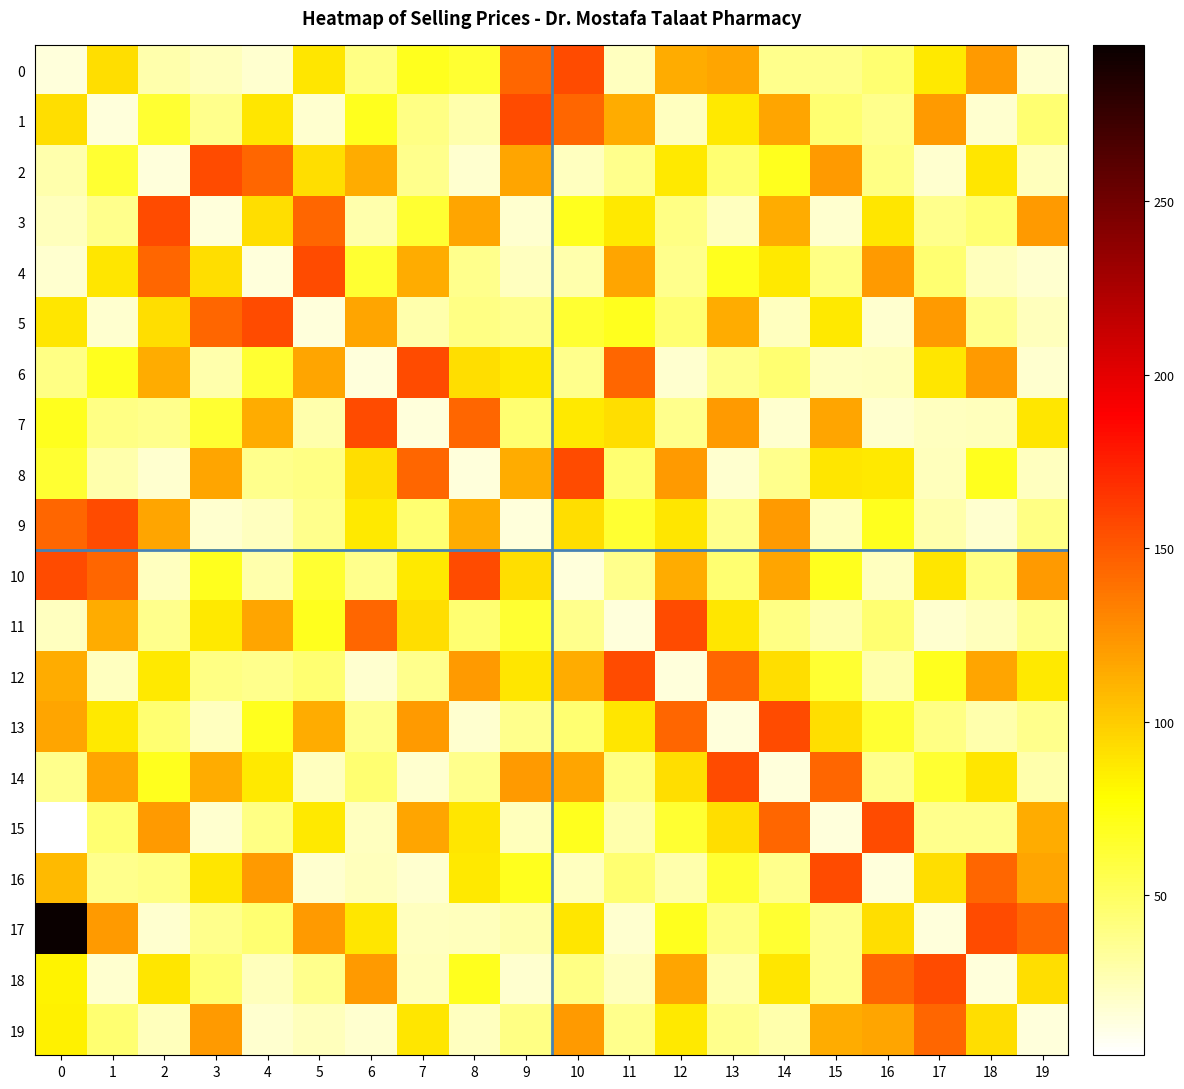

Which series changed the most between 6 and 7?

6